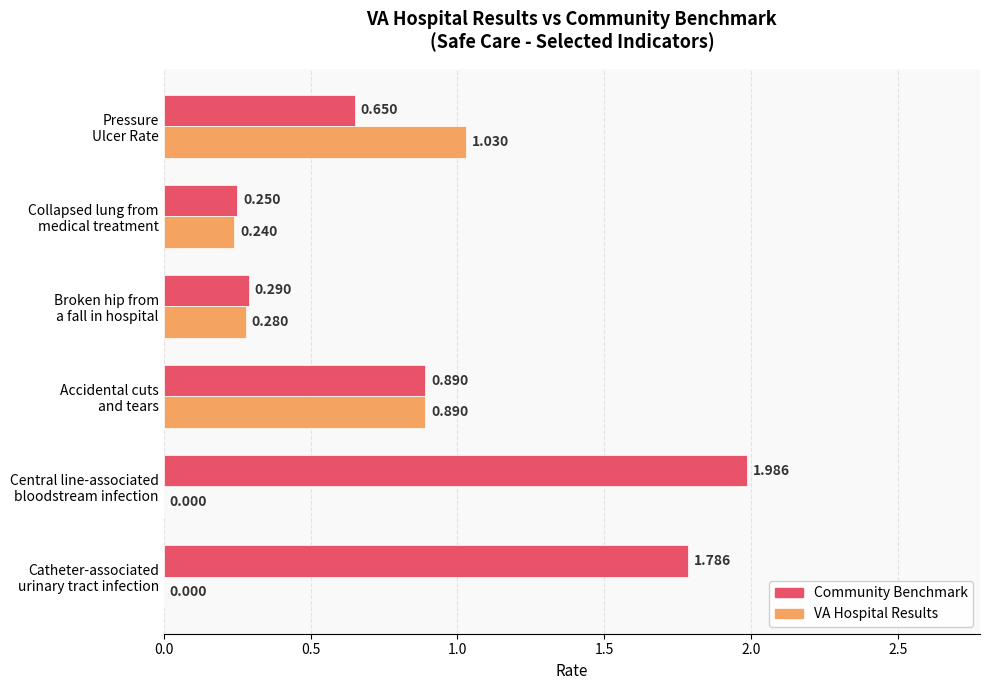

How many distinct data groups are displayed?

2